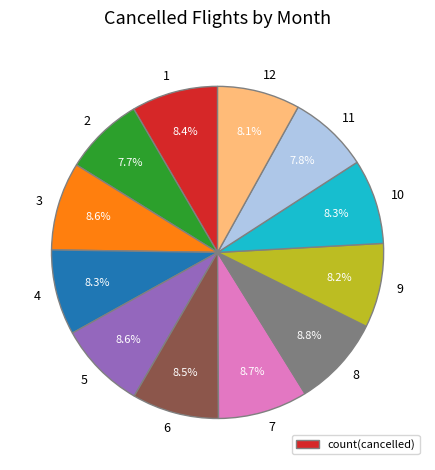

Is there any slice that represents more than half of the pie?

No